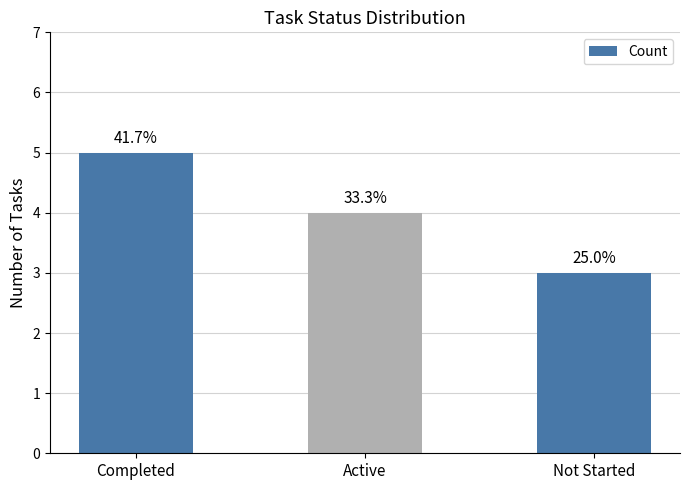

What is the difference between the maximum and second lowest values?

1